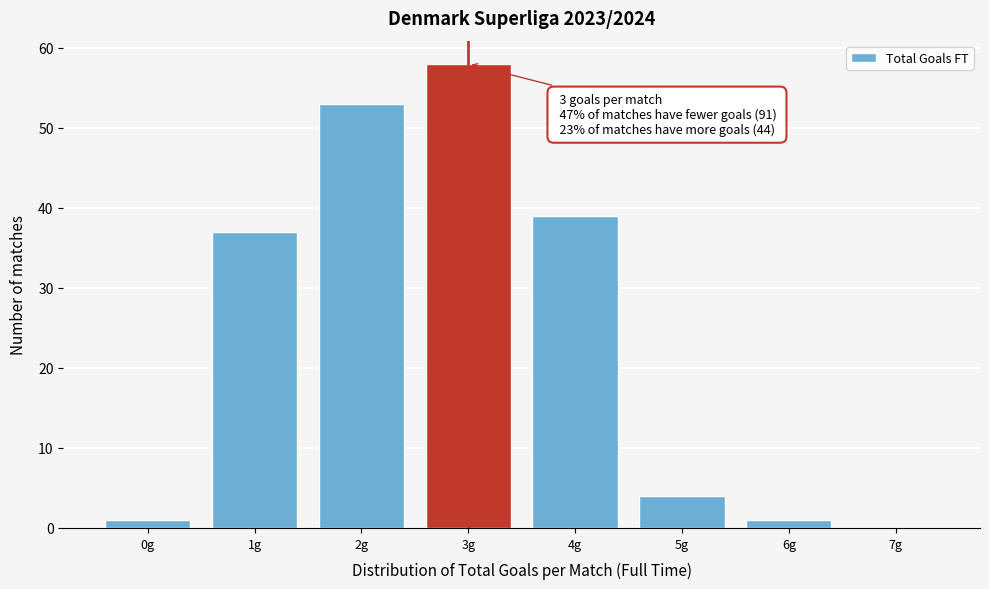

Reading left to right, what are all the values shown in this chart?

0g=1	1g=37	2g=53	3g=58	4g=39	5g=4	6g=1	7g=0